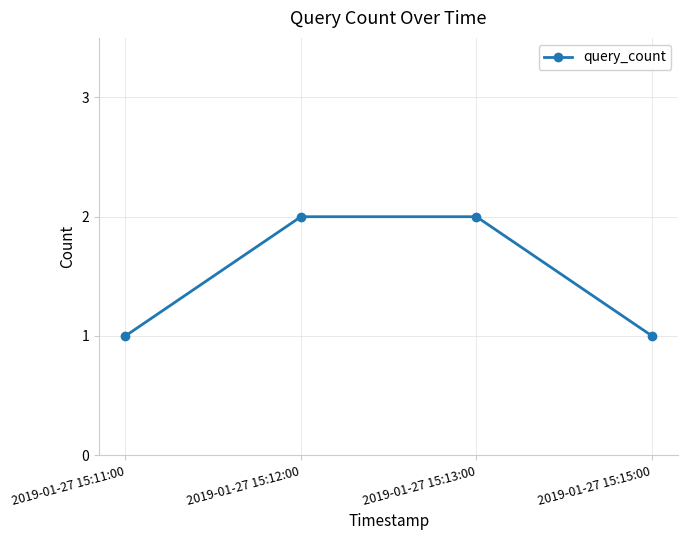

What is the average value?

2